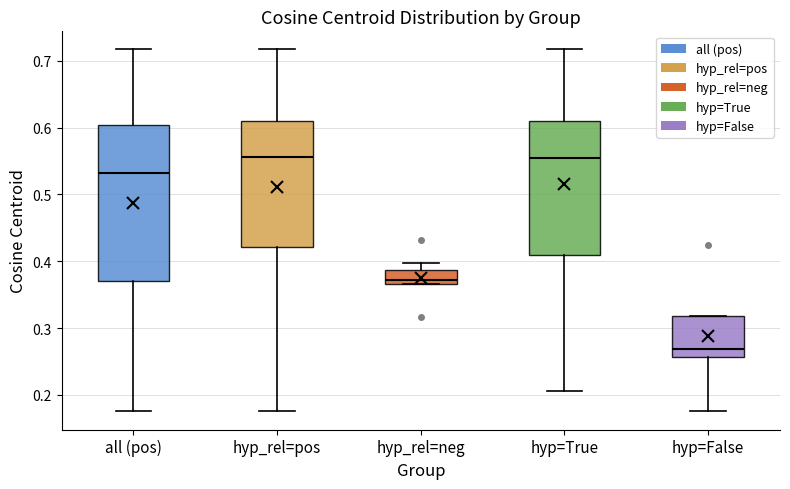

Which box is the tallest, from its lower edge to its upper edge?

all (pos)